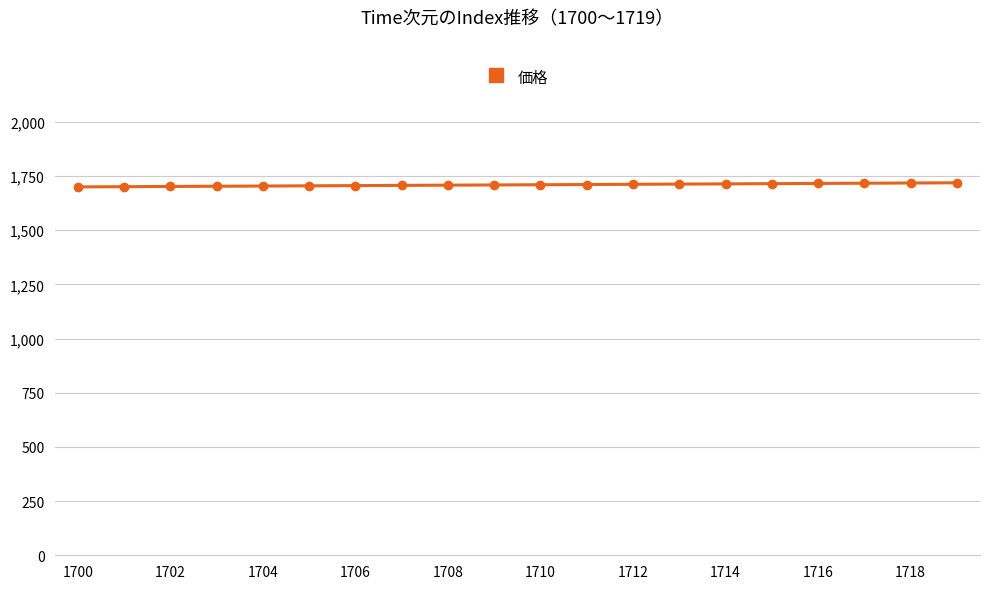

What is the value of the 10th point from the left?

1709